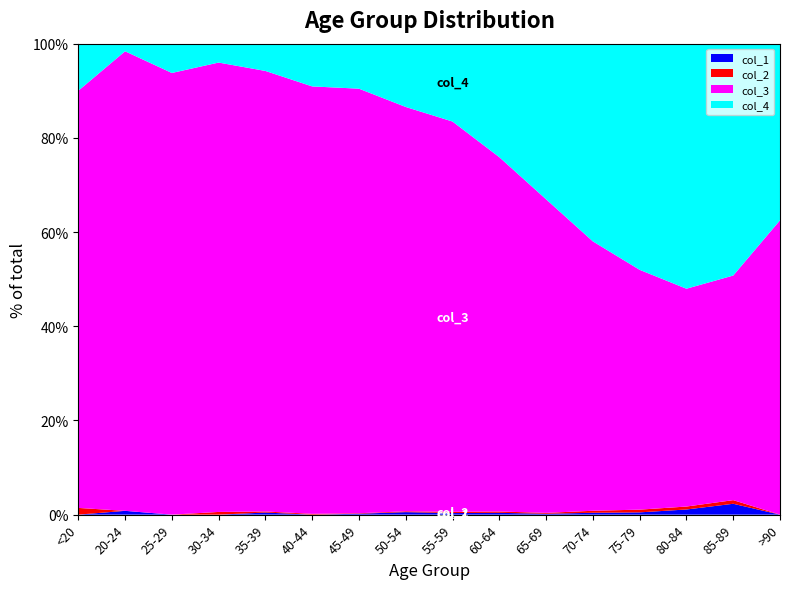

Reading left to right, transcribe all the data shown in this chart.

col_1: <20=0	20-24=1	25-29=0	30-34=0	35-39=2	40-44=0	45-49=2	50-54=9	55-59=8	60-64=11	65-69=6	70-74=13	75-79=10	80-84=7	85-89=3	>90=0
col_2: <20=1	20-24=0	25-29=0	30-34=2	35-39=1	40-44=1	45-49=1	50-54=3	55-59=6	60-64=8	65-69=6	70-74=14	75-79=12	80-84=4	85-89=1	>90=0
col_3: <20=62	20-24=121	25-29=196	30-34=333	35-39=420	40-44=530	45-49=915	50-54=1450	55-59=1965	60-64=2151	65-69=2130	70-74=1882	75-79=1053	80-84=296	85-89=62	>90=15
col_4: <20=7	20-24=2	25-29=13	30-34=14	35-39=26	40-44=53	45-49=97	50-54=227	55-59=392	60-64=689	65-69=1057	70-74=1381	75-79=993	80-84=333	85-89=64	>90=9